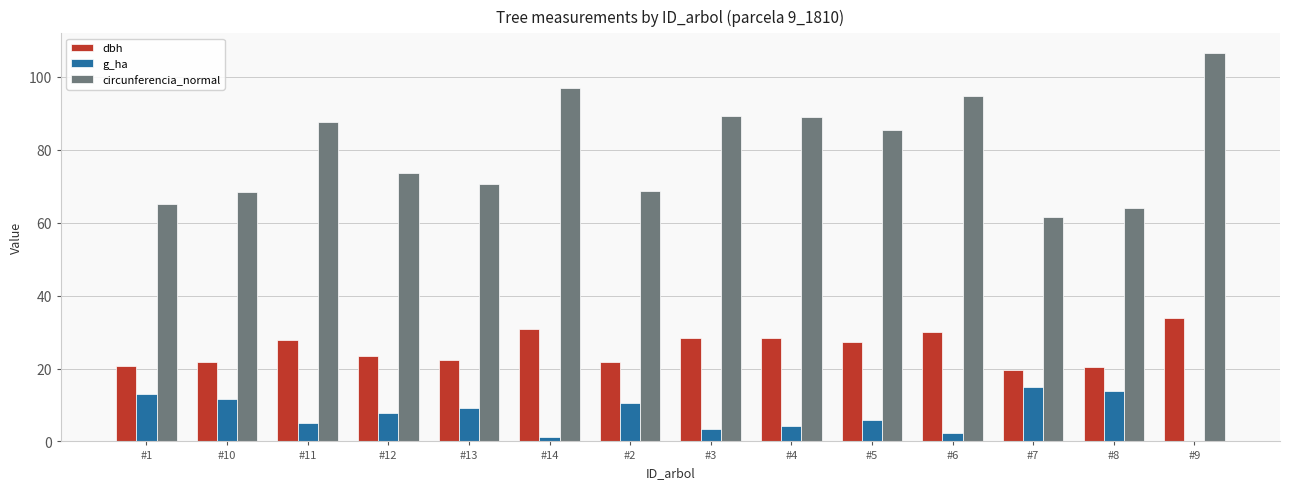

Between #7 and #9, which series saw the biggest shift?

circunferencia_normal